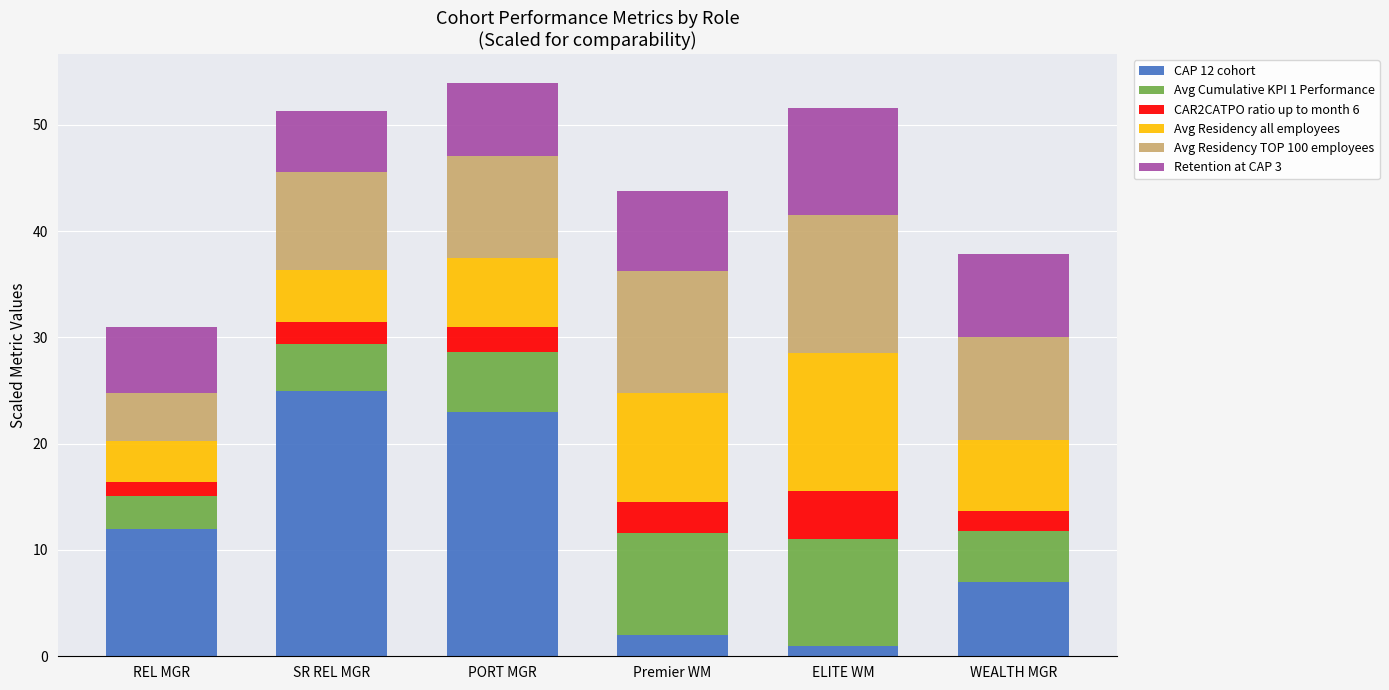

What is the difference between the maximum and minimum values in the CAP 12 cohort series?

24.0